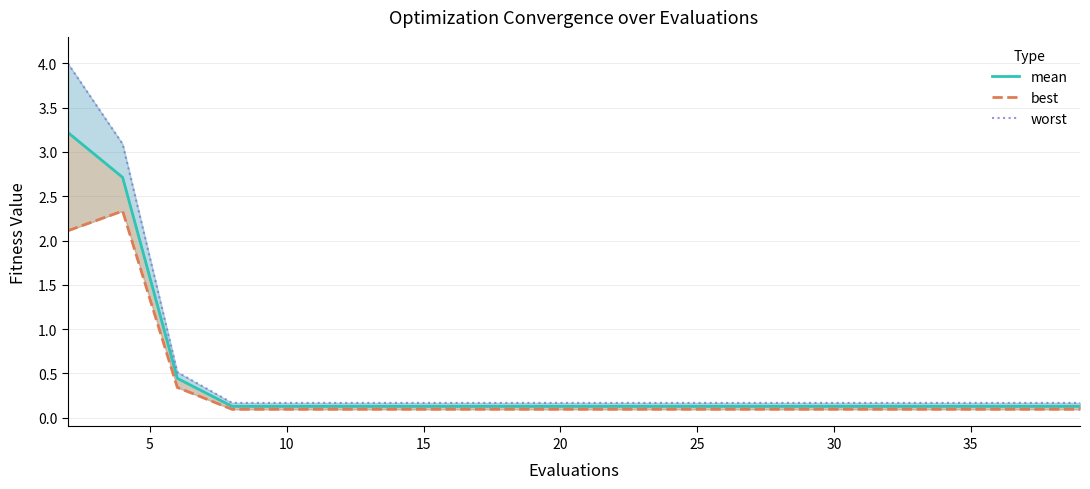

How many categories are shown in the chart?

20